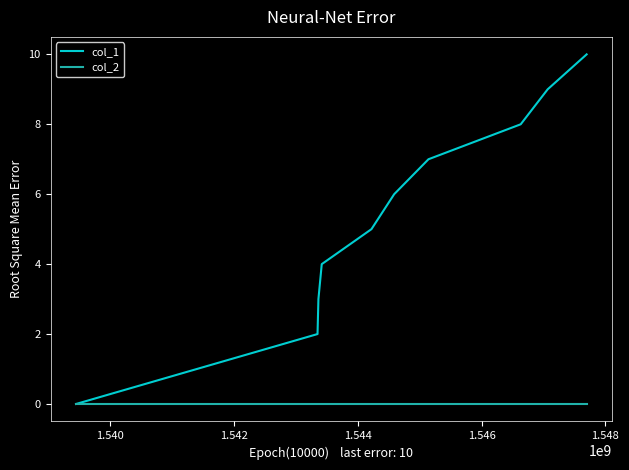

Which series has the widest spread of values?

col_1